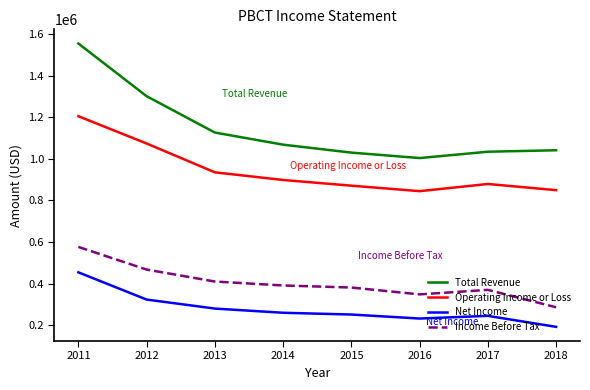

What is the difference between the highest and lowest values at 2018?

850800